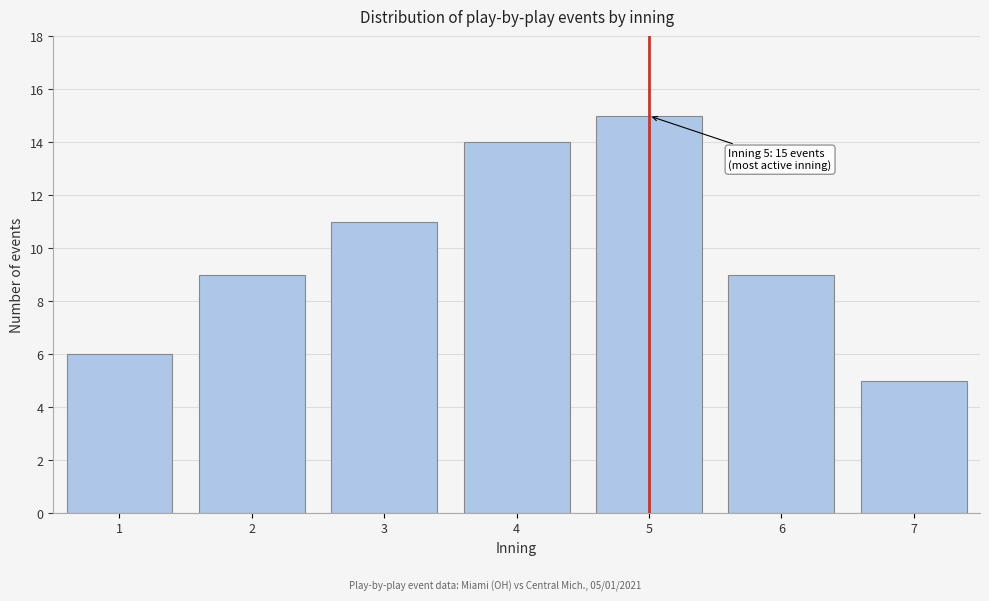

Reading left to right, transcribe all the data shown in this chart.

6	9	11	14	15	9	5